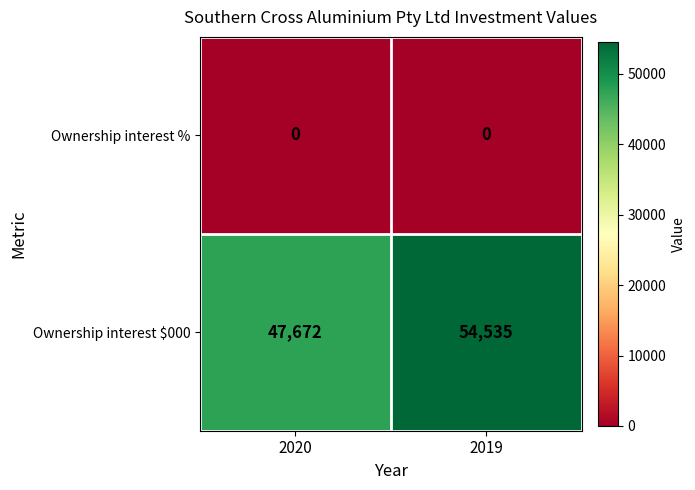

What is the highest value of the Ownership interest $000 series?

54535